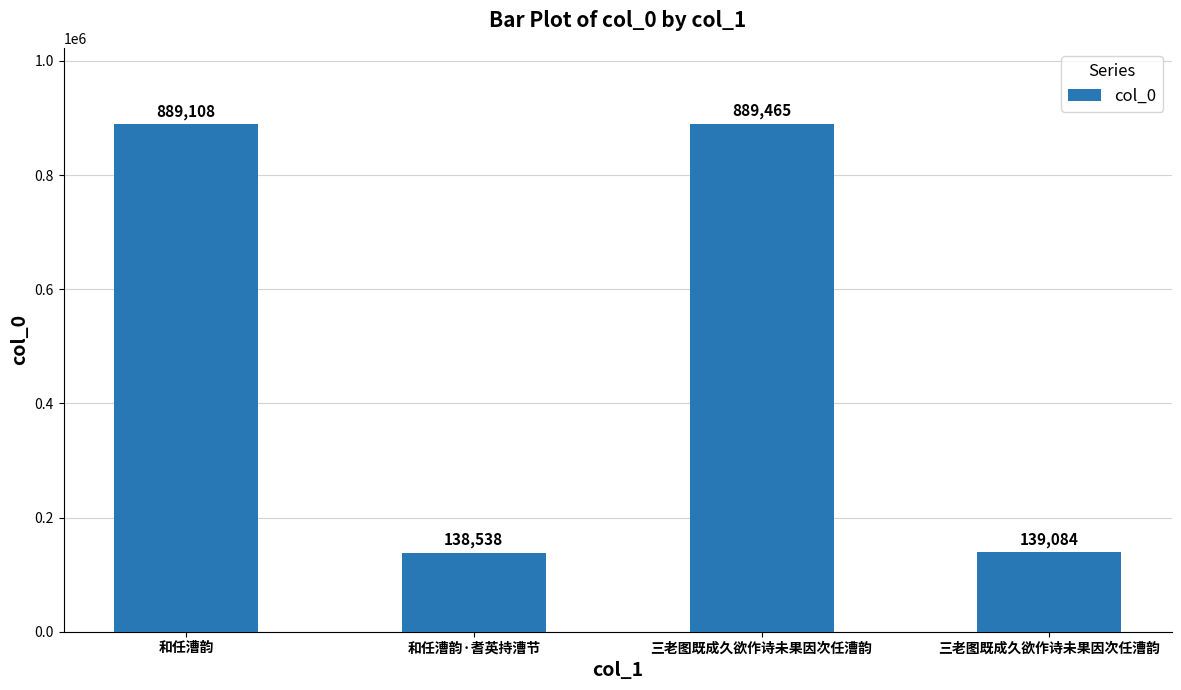

Which label corresponds to the largest value in the chart?

三老图既成久欲作诗未果因次任漕韵